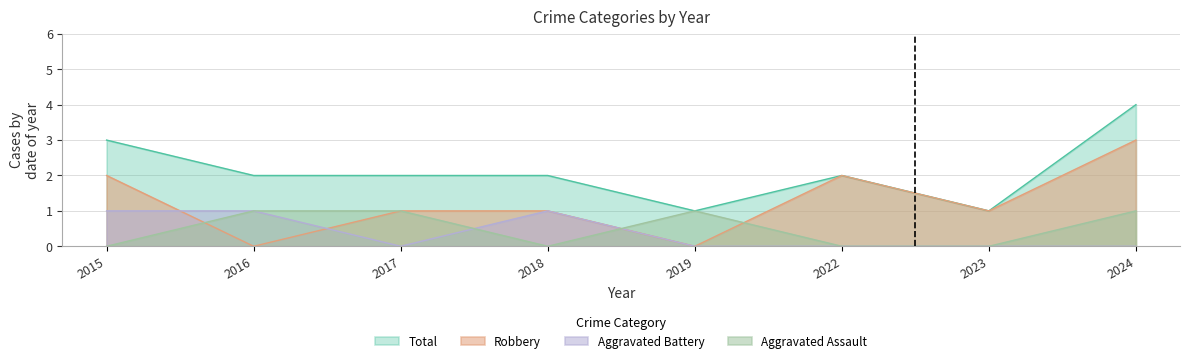

At which category does Robbery reach its first local peak?

2022